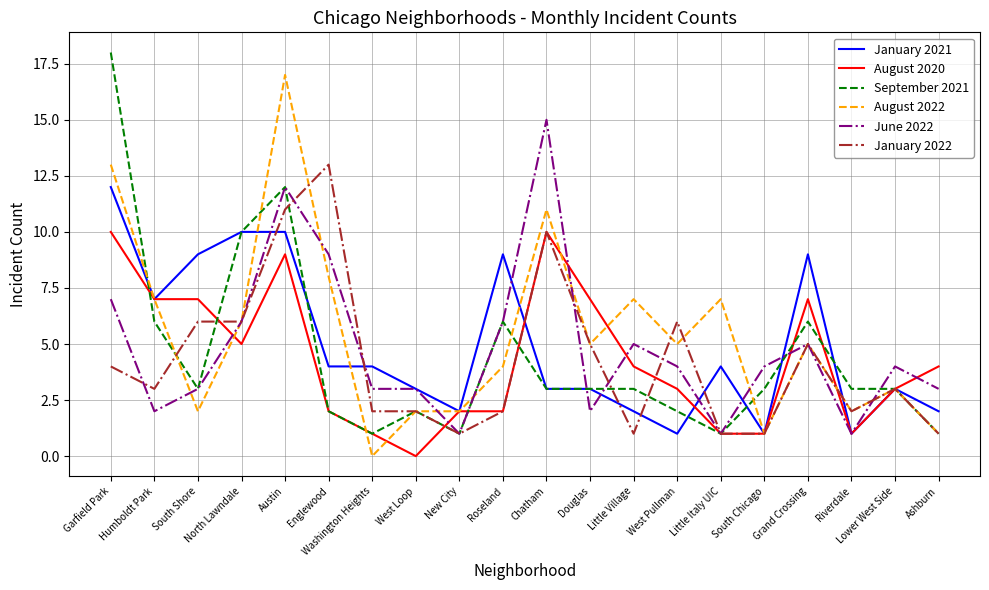

What is the approximate value of June 2022 at West Loop?

3